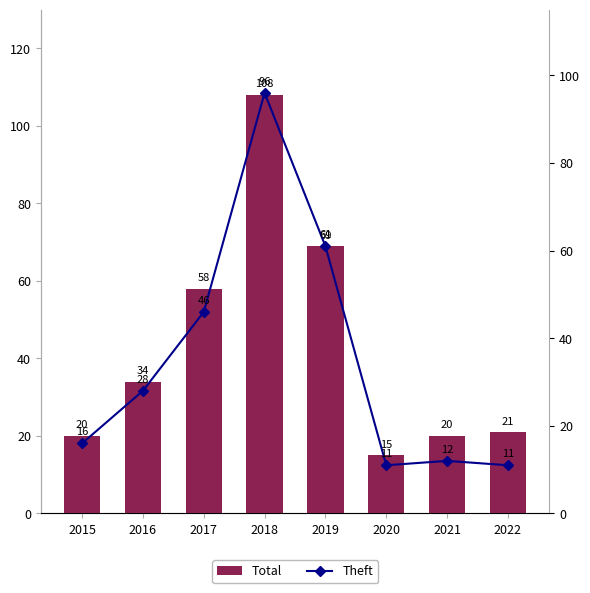

What is the difference between the Theft values at 2020 and 2017?

35